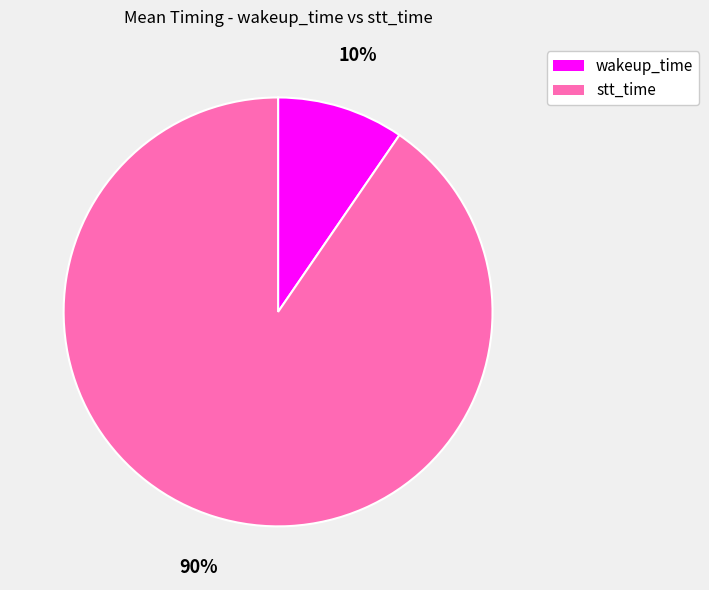

Which category has the smallest portion of the pie?

wakeup_time